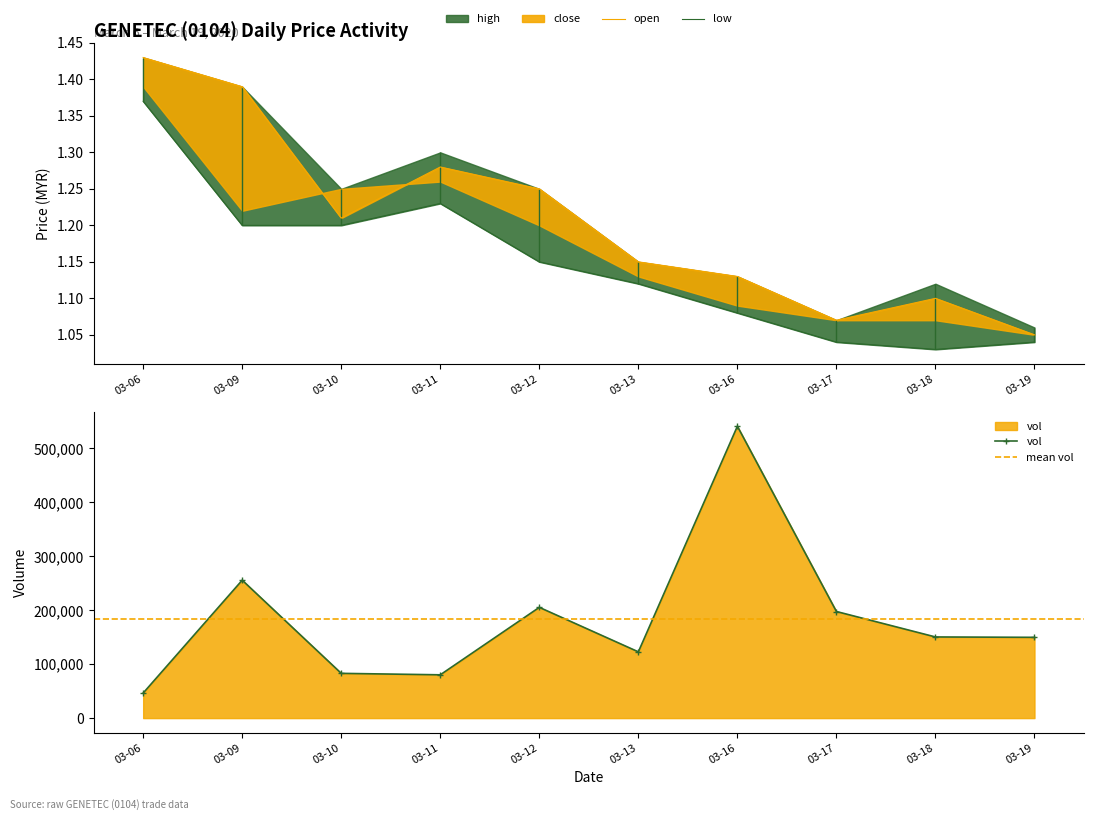

What is the value of the vol point at the 8th from the left?

197700